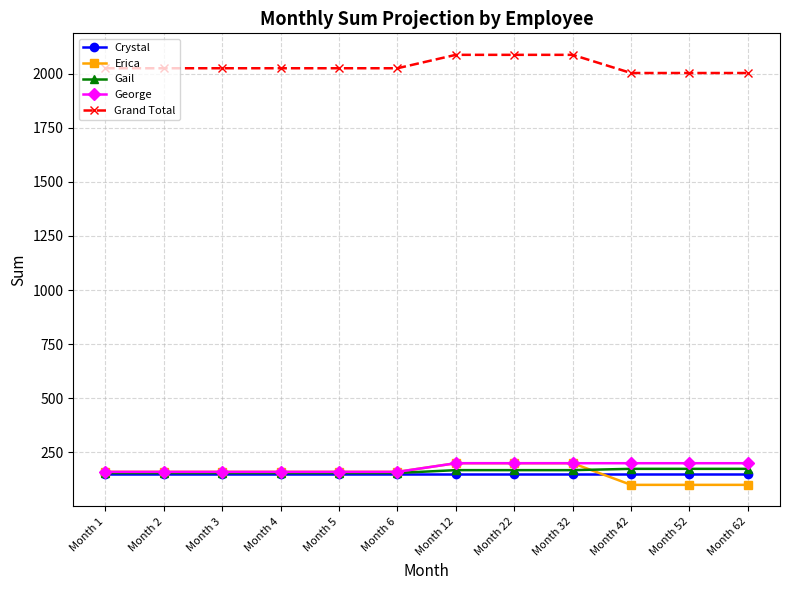

The value of Crystal at Month 3 is 57. True or false?

False